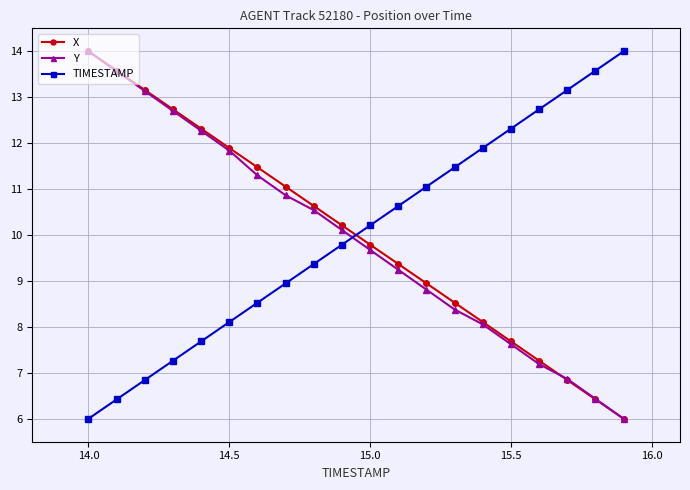

What is the highest value of the Y series?

14.0